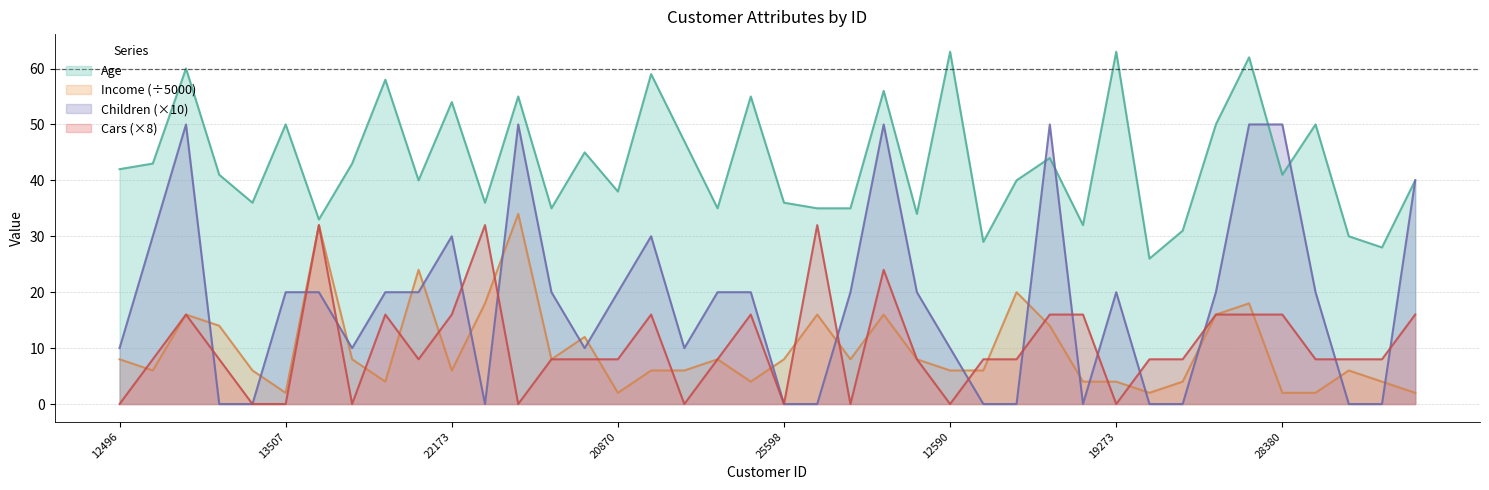

Which label corresponds to the smallest value in the chart?

24381